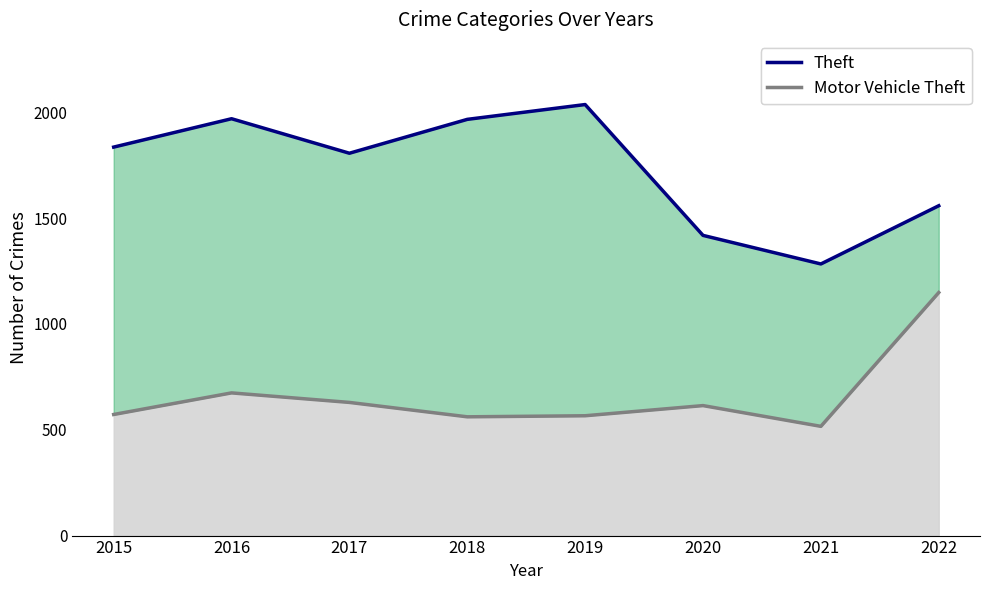

Count the number of data series in this chart.

2